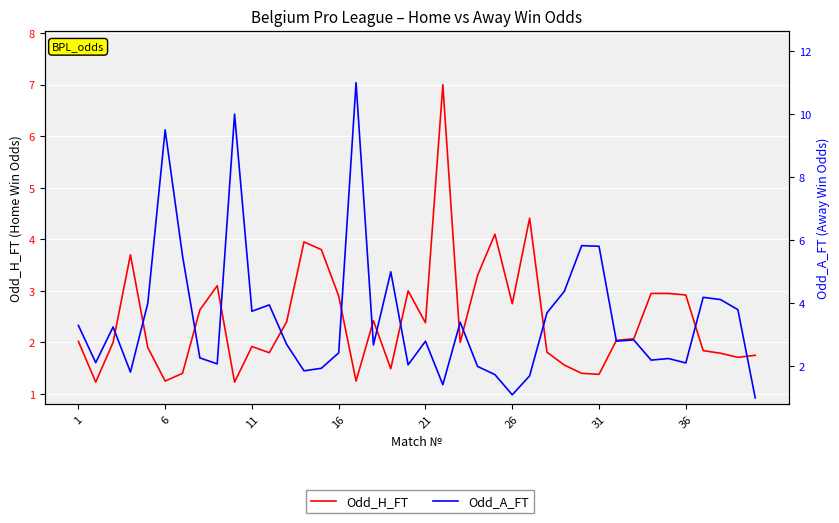

True or false: Odd_A_FT has more than 1 interior local peaks.

True